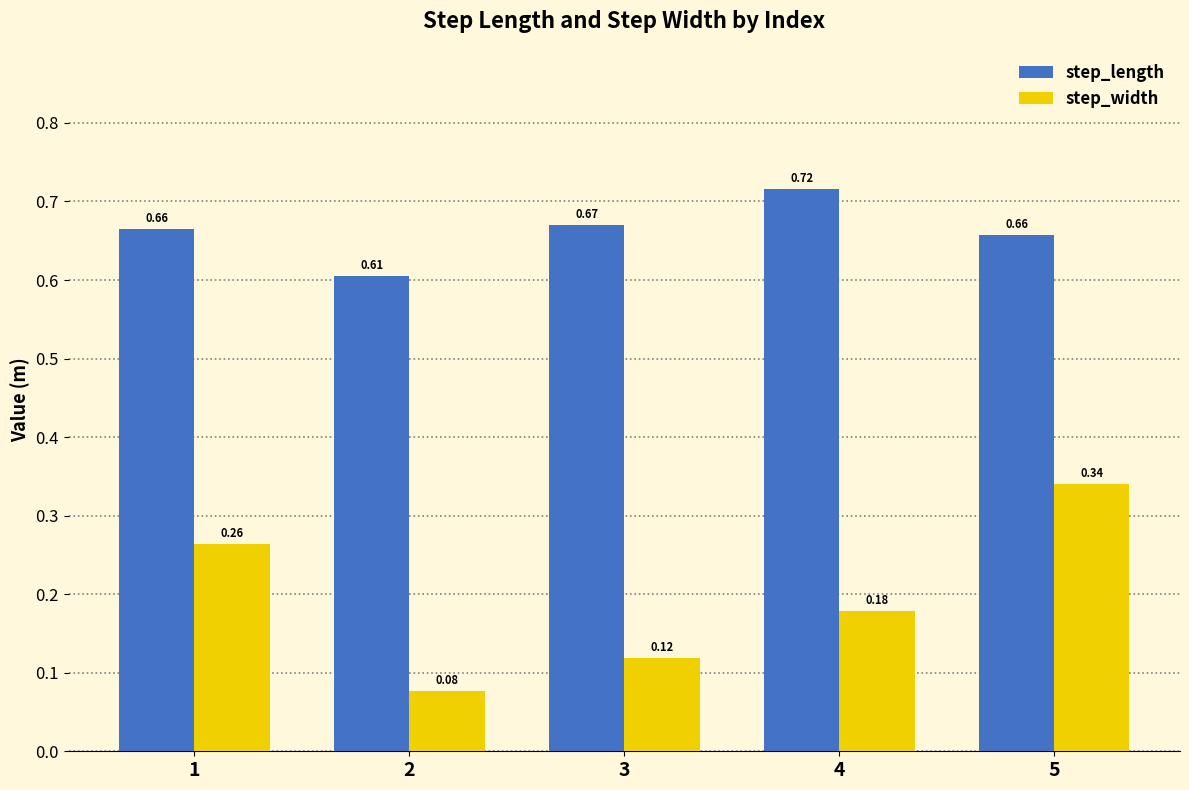

What is the total value across all series at 1?

0.9